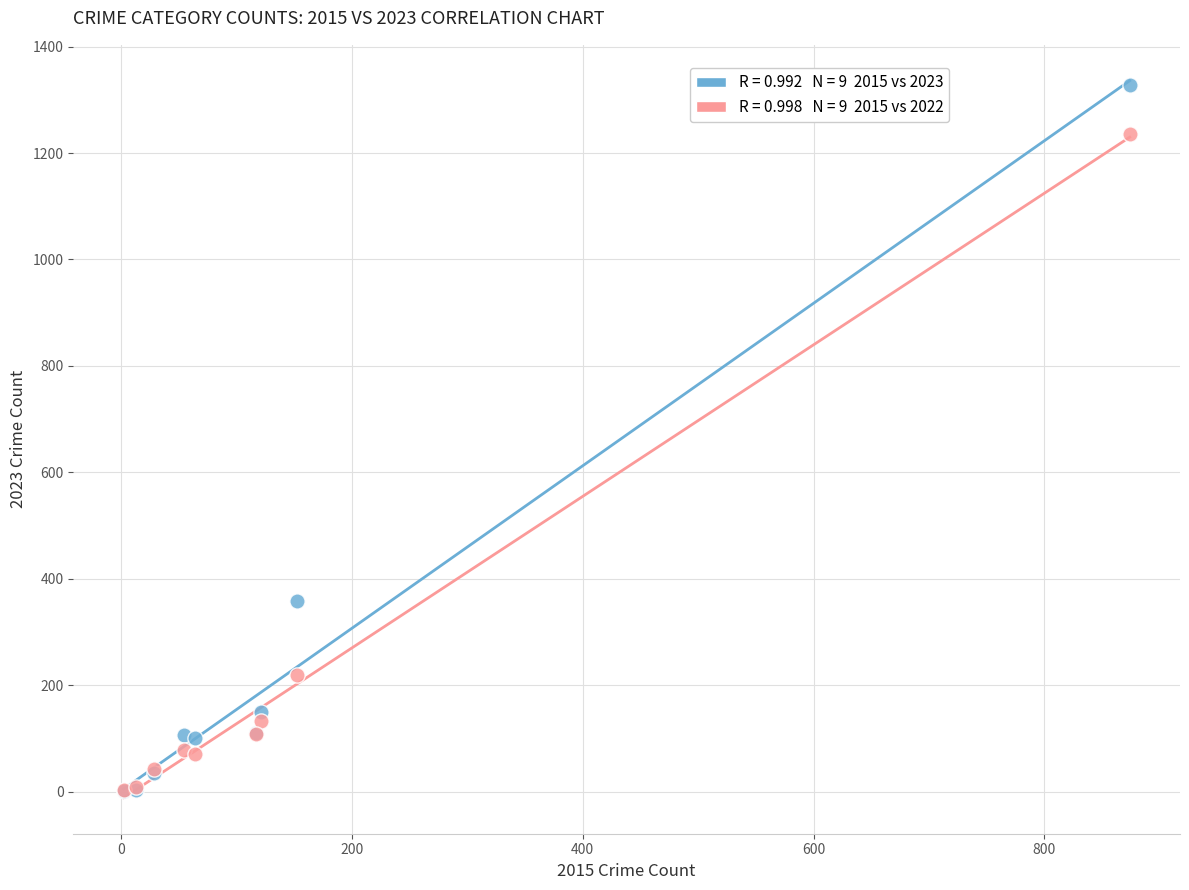

Across all series, what Y value is closest to 665?

358